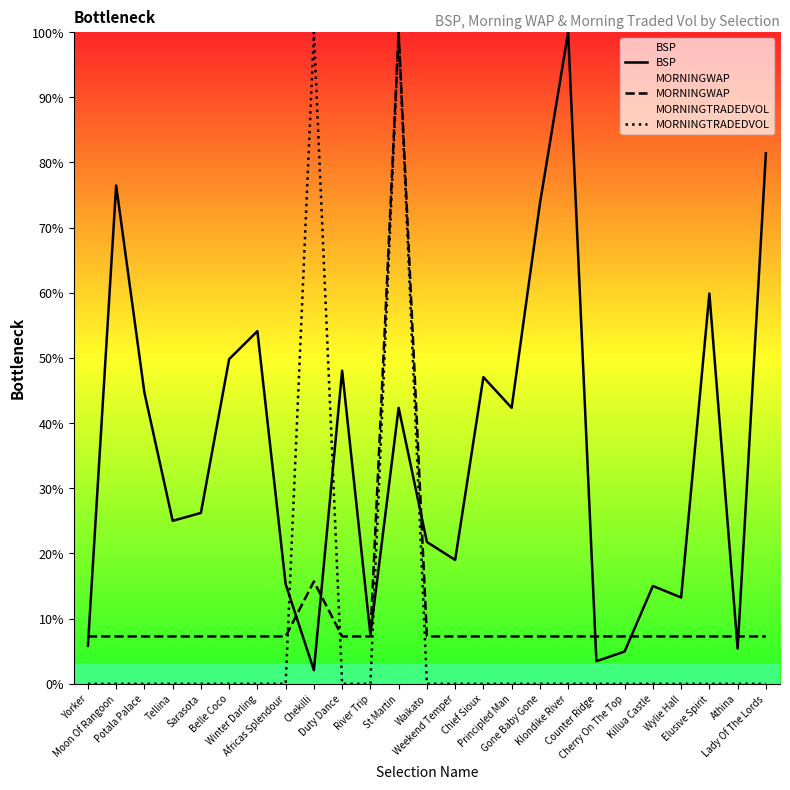

The value of BSP at Elusive Spirit is 59.9. True or false?

True